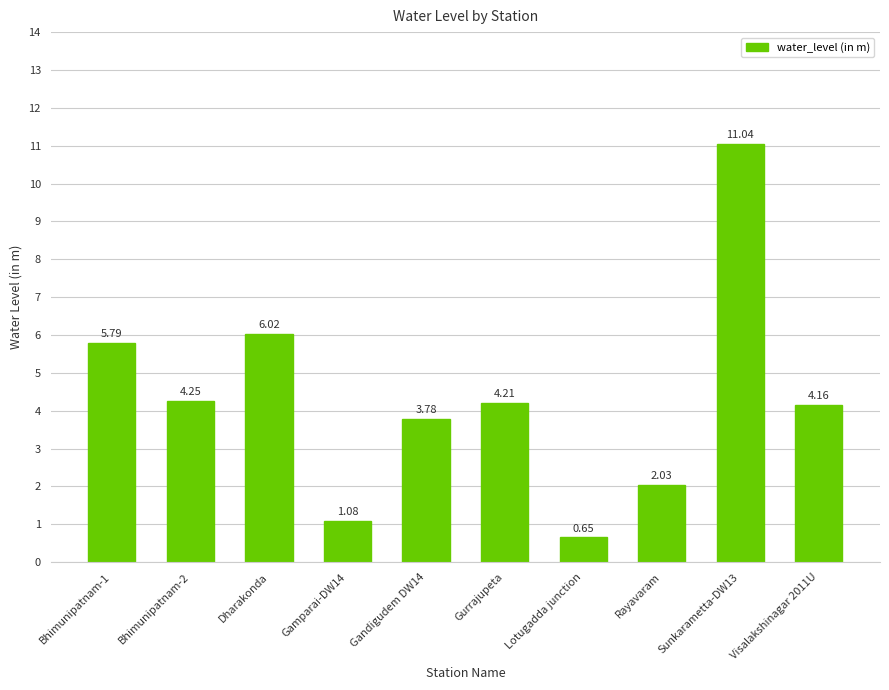

What is the label of the 4th bar from the right?

Lotugadda junction